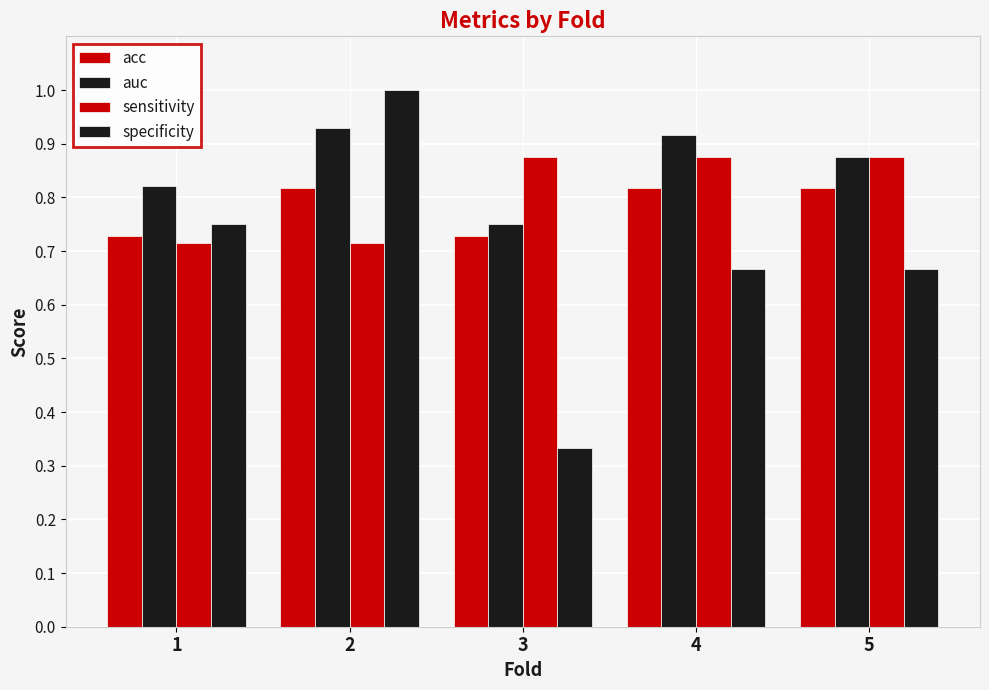

Which series has the largest range (max minus min)?

specificity